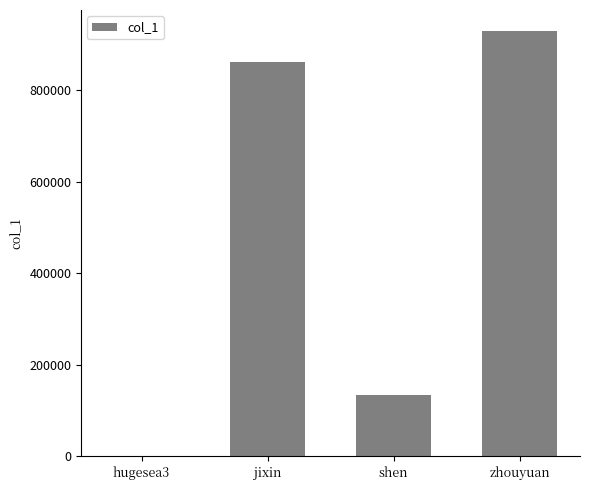

Reading right to left, list all the values displayed in this chart.

zhouyuan=928512	shen=134184	jixin=861139	hugesea3=891